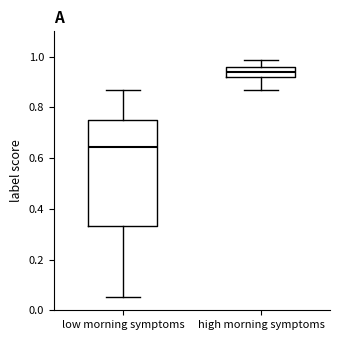

Where is the lower edge of the box for low morning symptoms on the y-axis? The values are not printed on the chart, so give them approximately, as read against the axis.

0.34